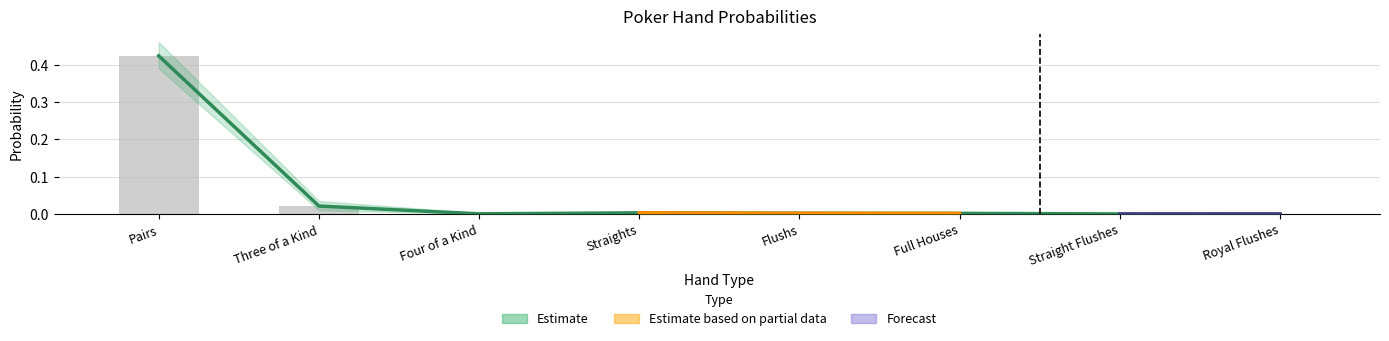

What is the greatest value displayed?

0.4